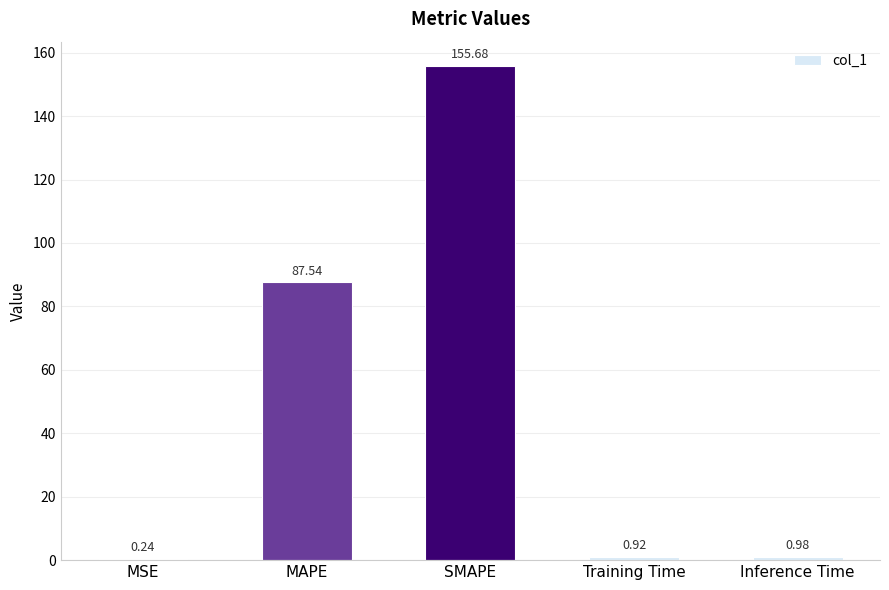

How many distinct data groups are displayed?

1